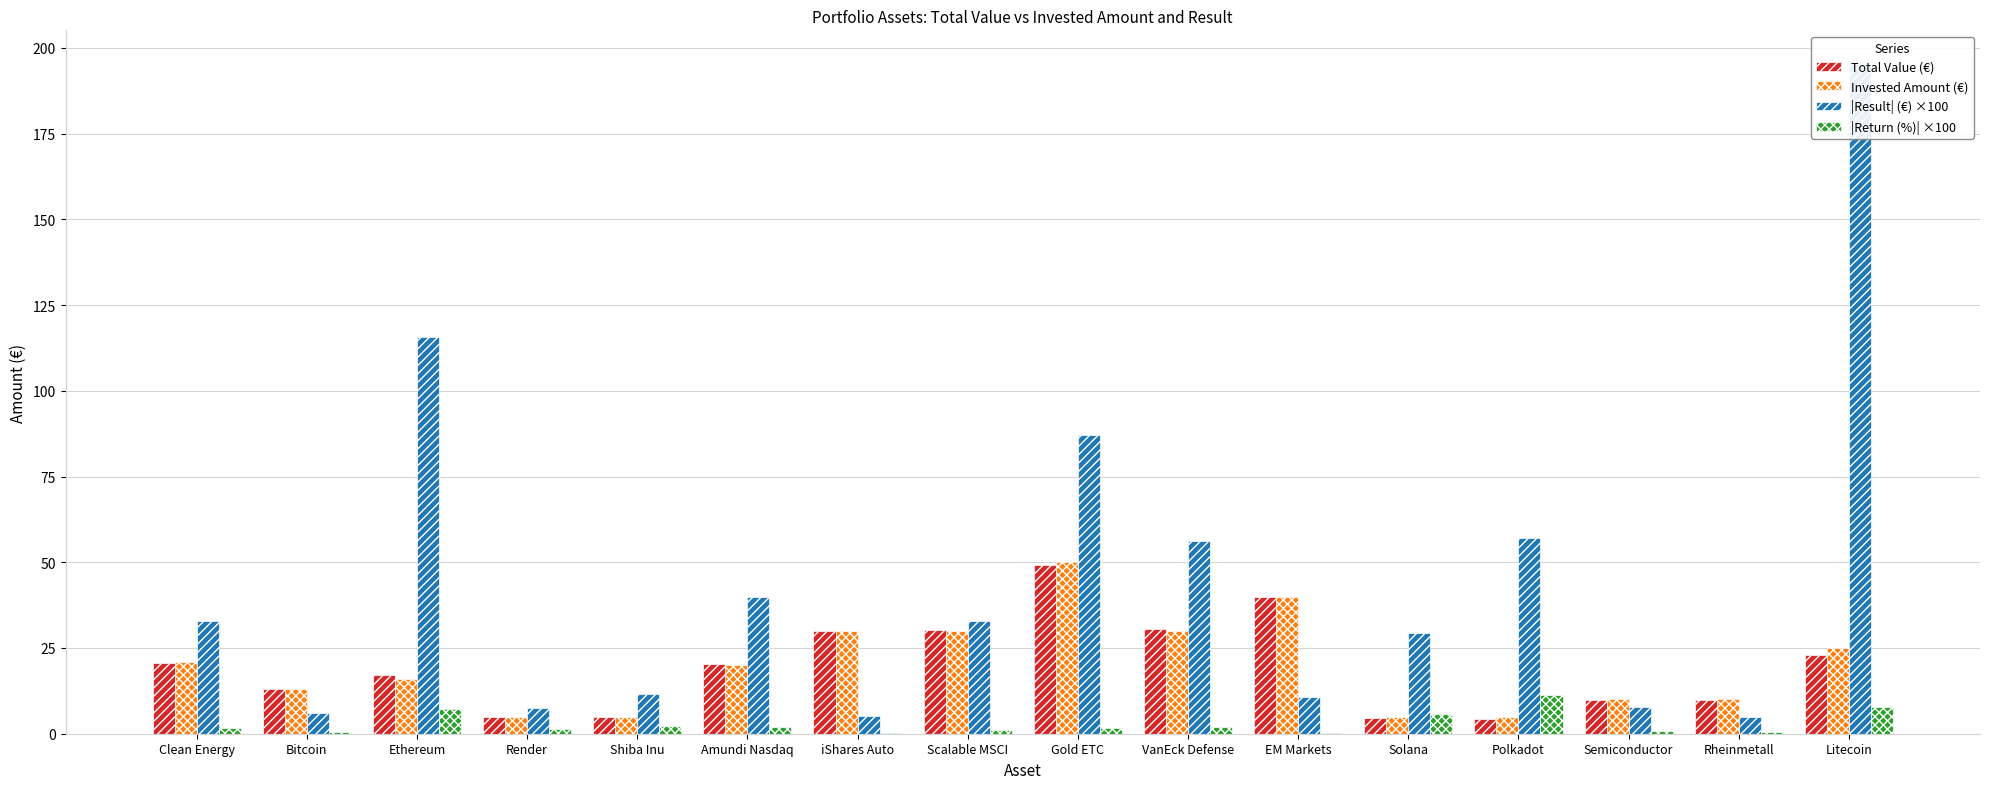

What is the difference between the Invested Amount (€) values at Solana and iShares Auto?

25.0